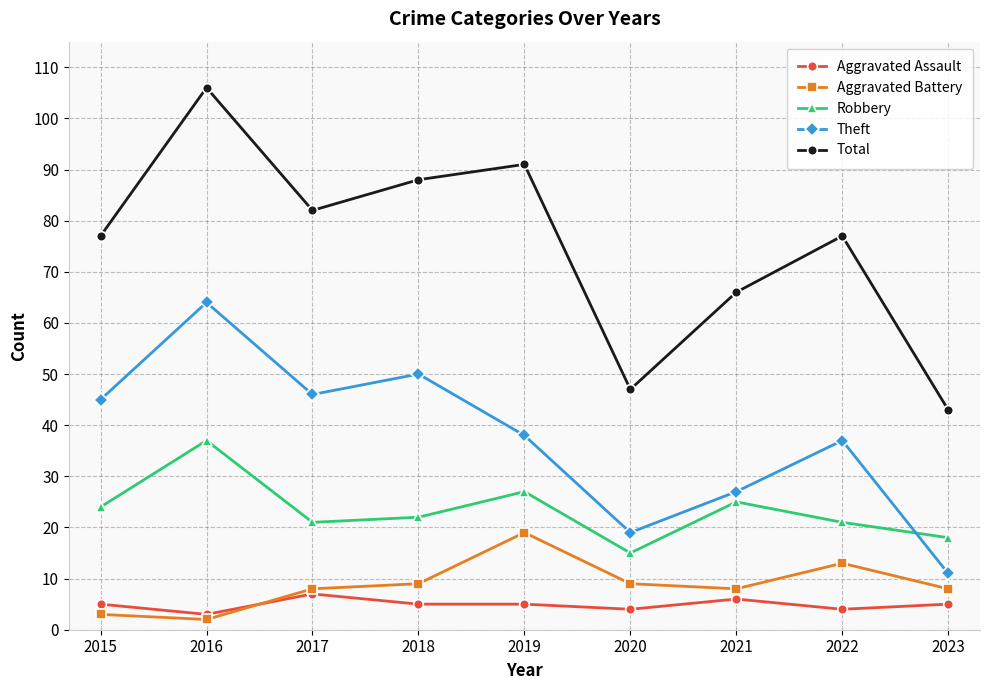

How many categories are shown in the chart?

9